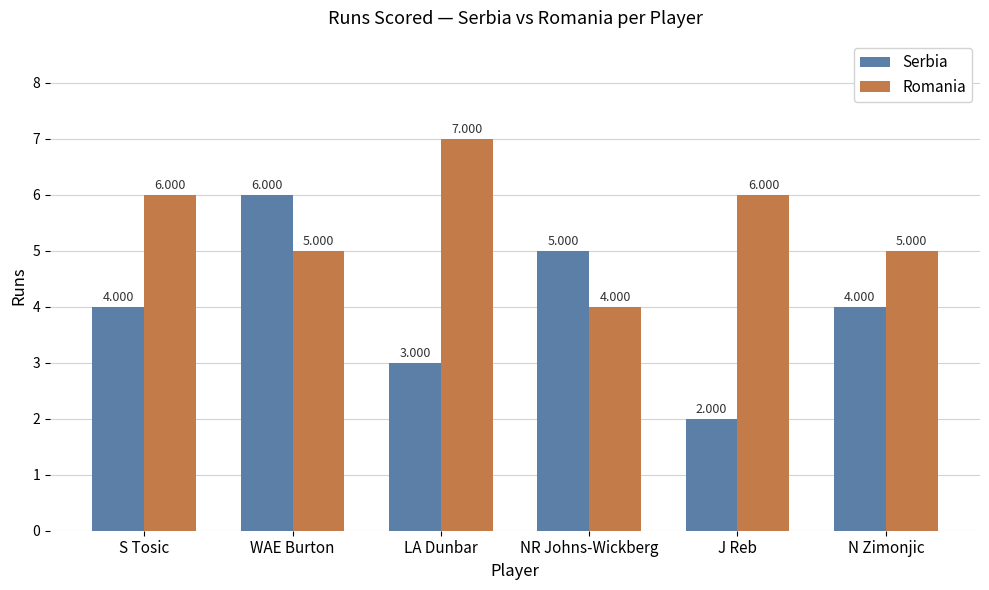

What is the average value of the Romania series?

6